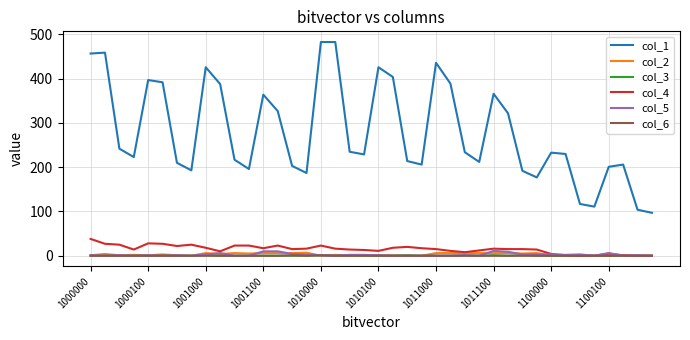

True or false: col_4 and col_1 cross at least once.

False